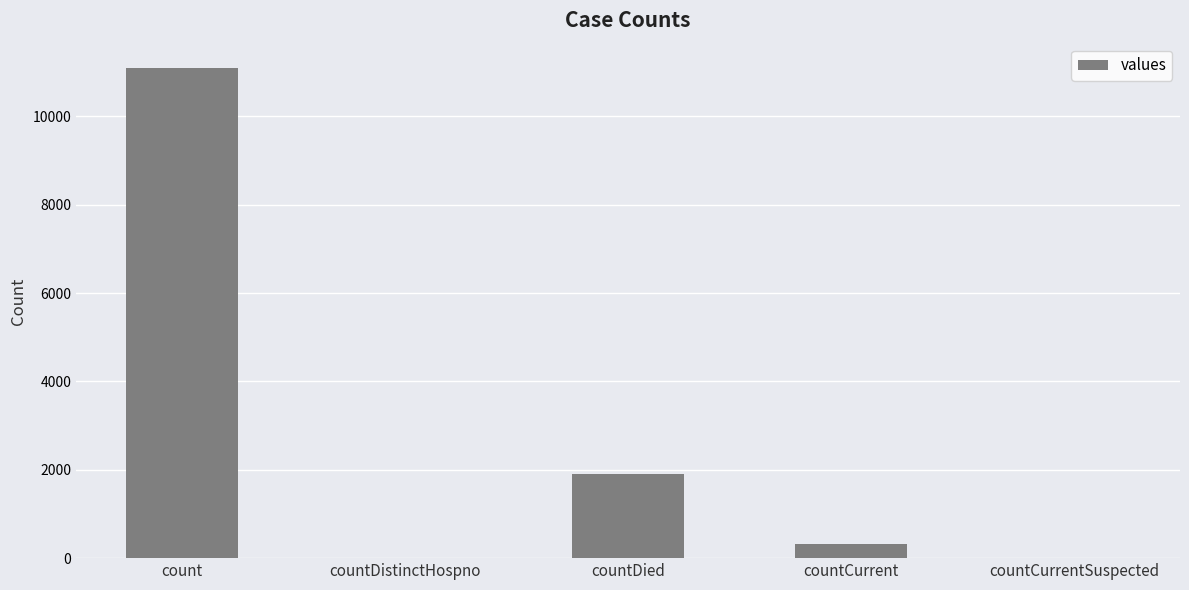

The chart shows a value of 6460 at countDistinctHospno. True or false?

False